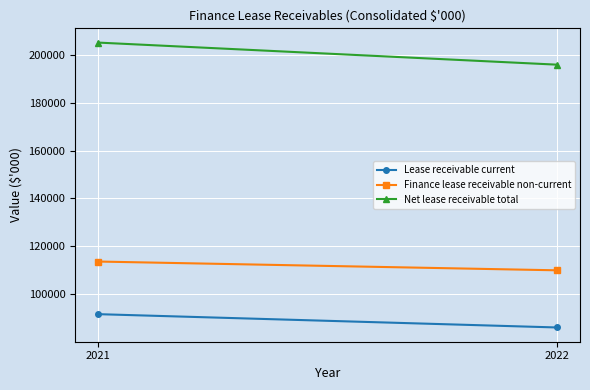

True or false: Lease receivable current has a value of 129601 at 2022.

False